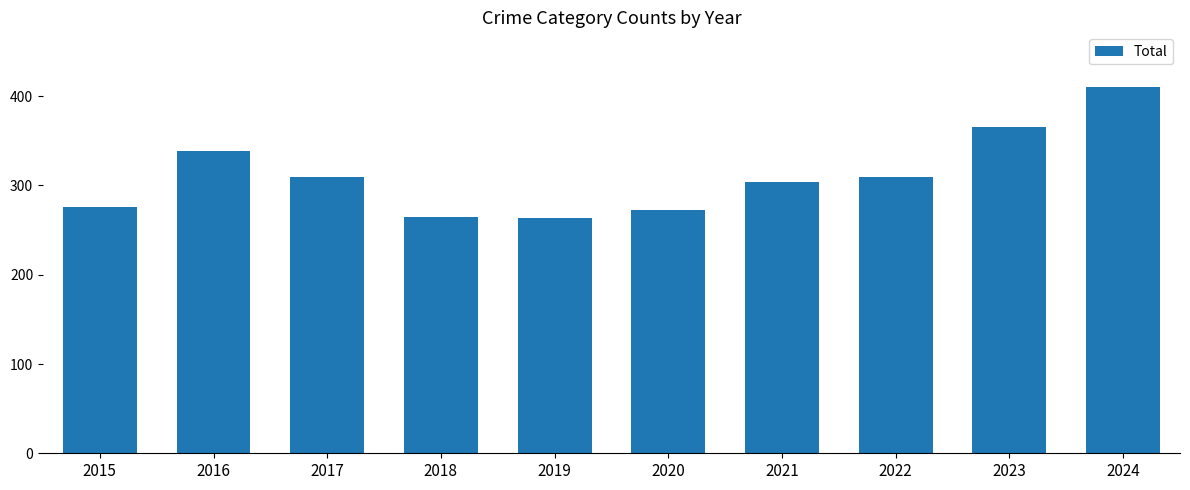

What is the approximate value at 2022?

310